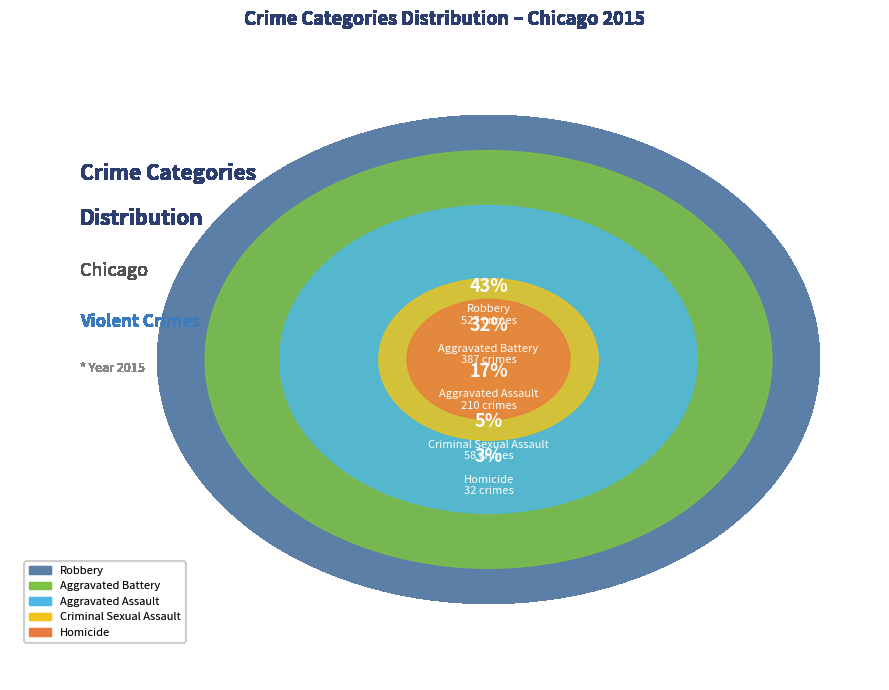

To the nearest percent, what percentage of the pie is Criminal Sexual Assault?

5%